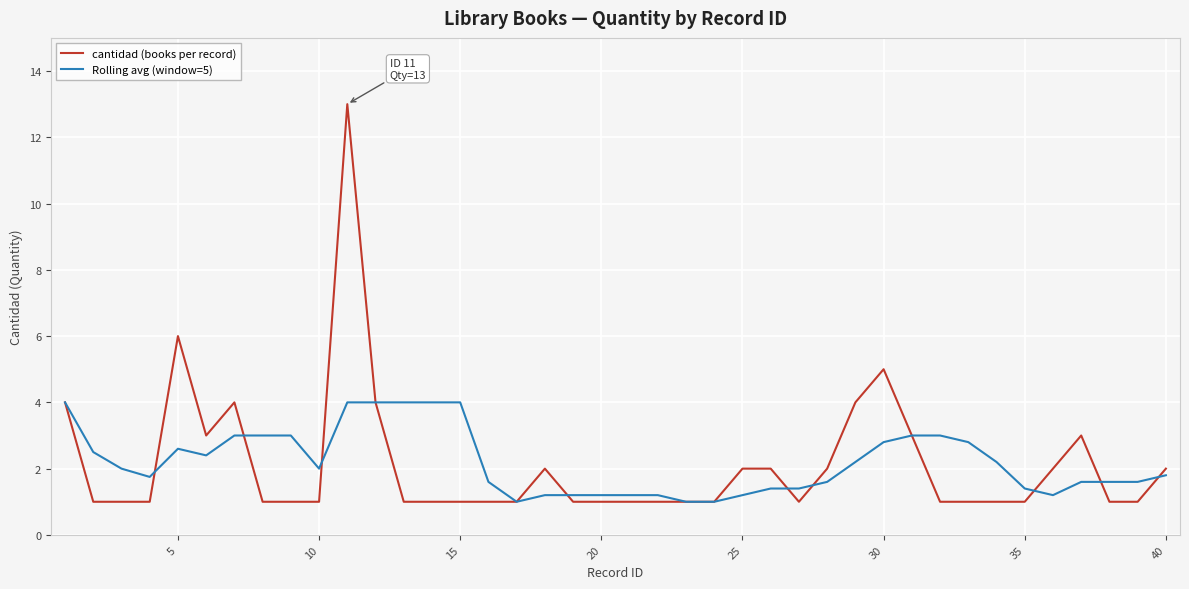

What is the maximum value for cantidad (books per record)?

13.0